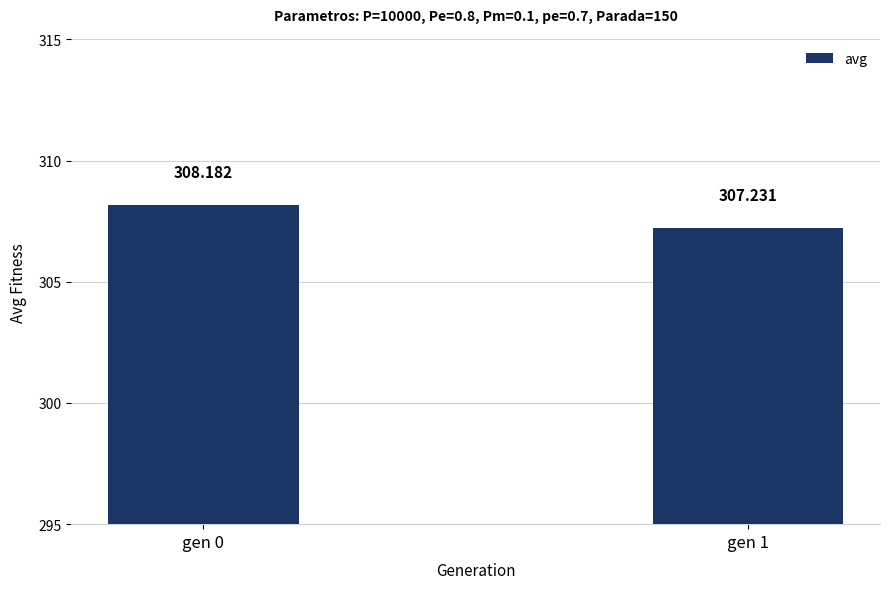

What is the minimum value shown in the chart?

307.2